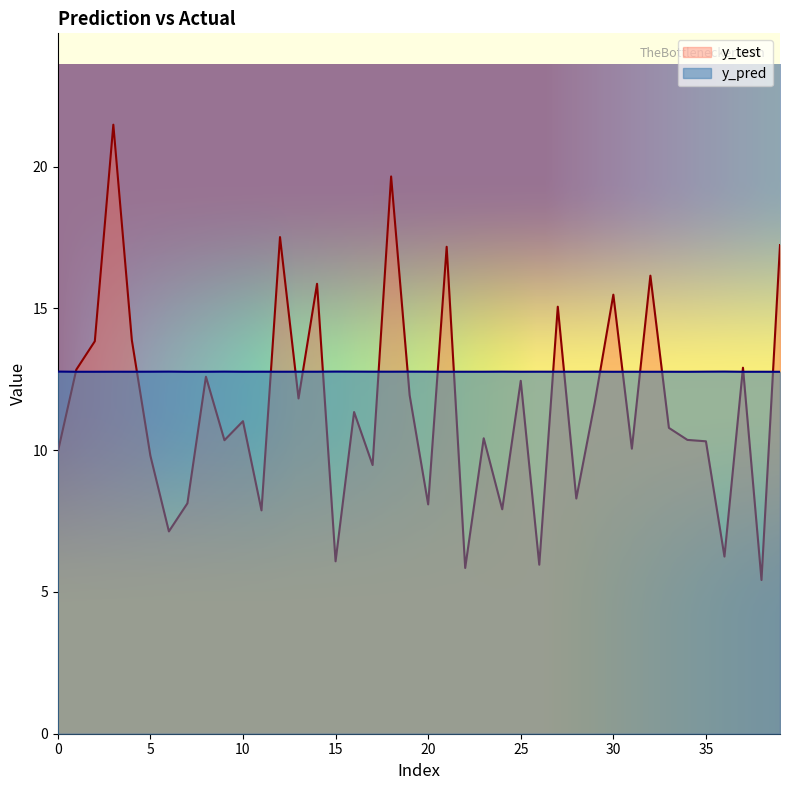

Which series has the widest spread of values?

y_test